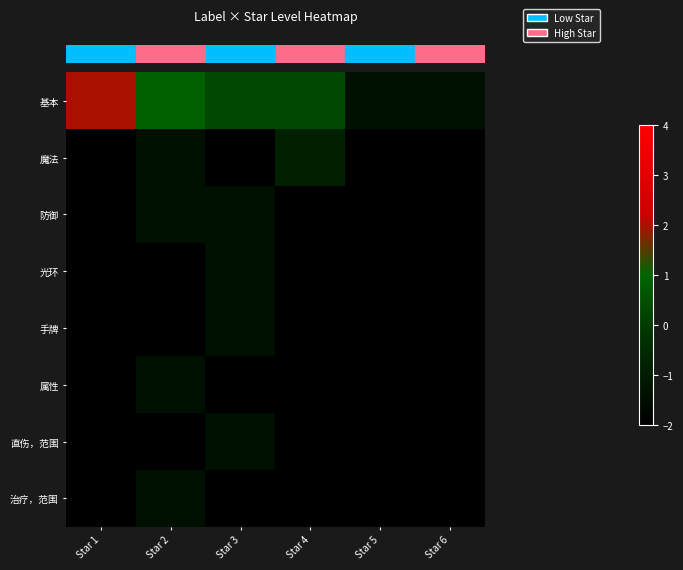

Count the number of categories in the chart.

6